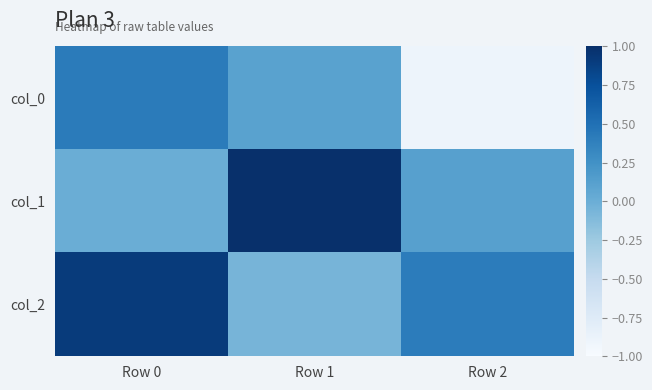

Which has a higher value, Row 1 or Row 2?

Row 1